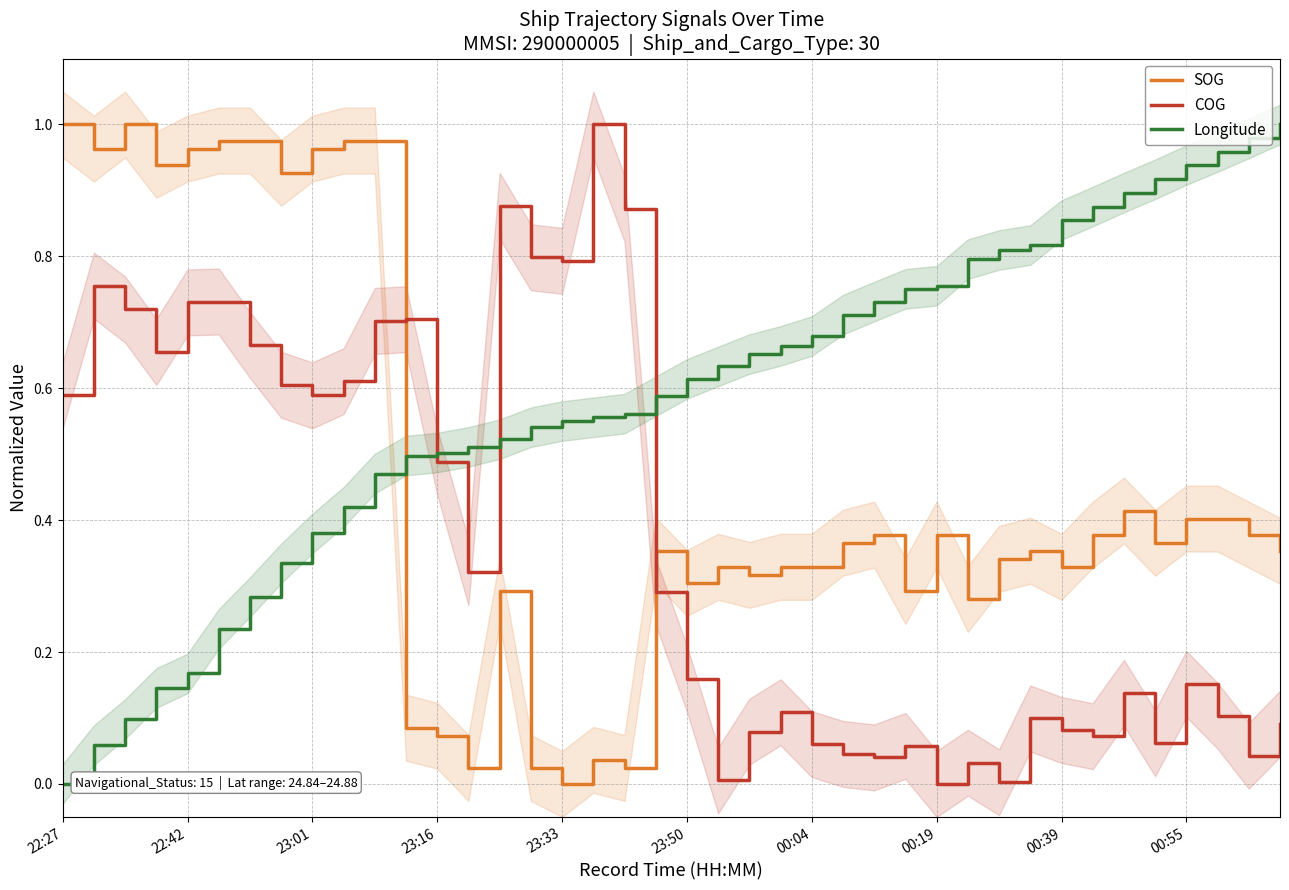

True or false: Longitude has more than 0 interior local peaks.

False